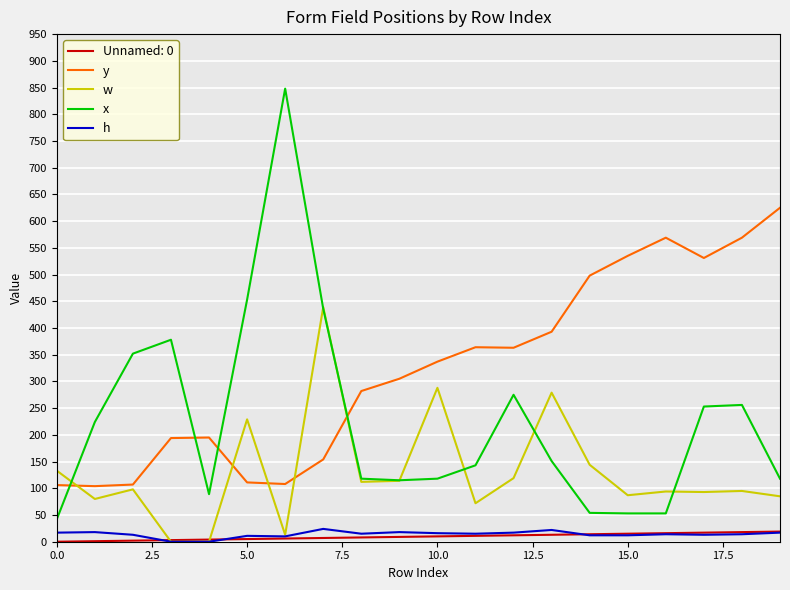

True or false: x and Unnamed: 0 cross at least once.

False